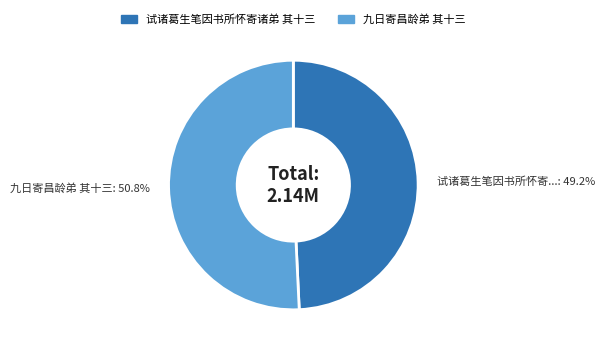

Is it true that 九日寄昌龄弟 其十三 is 61% of the pie?

False